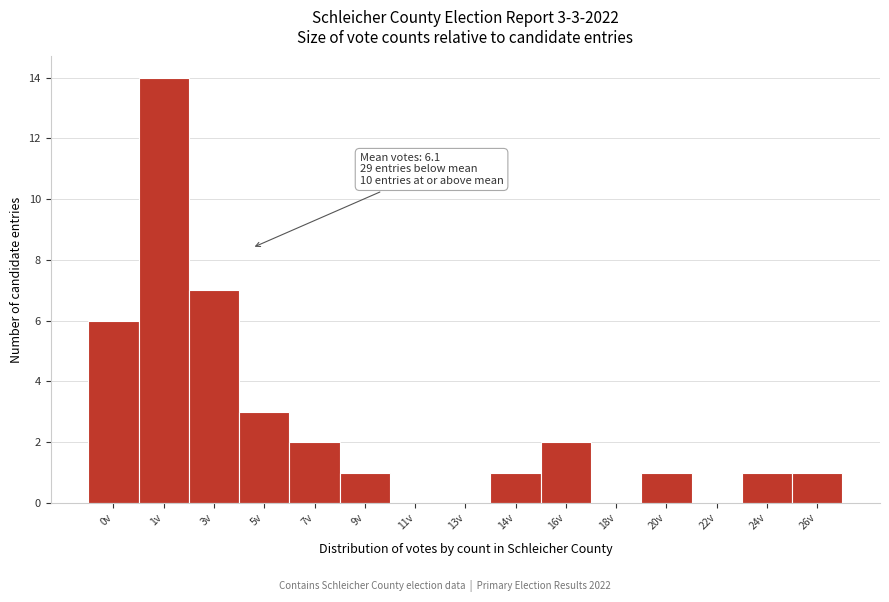

Reading left to right, what are all the values shown in this chart?

0v=6	1v=14	3v=7	5v=3	7v=2	9v=1	11v=0	13v=0	14v=1	16v=2	18v=0	20v=1	22v=0	24v=1	26v=1